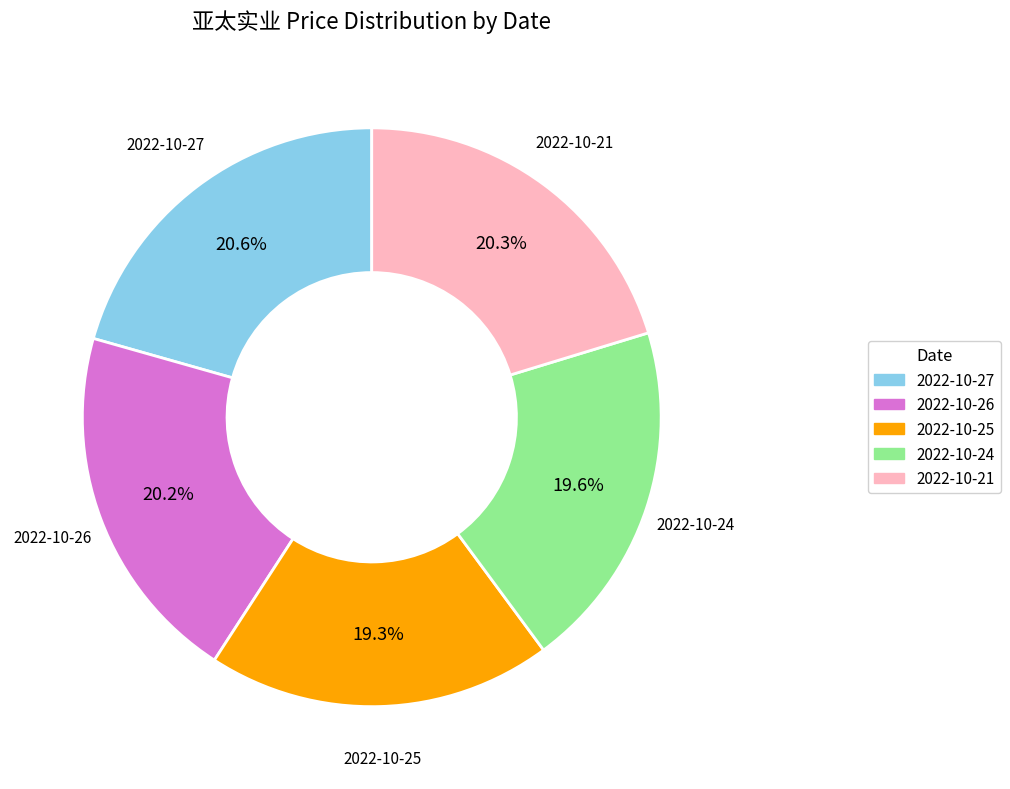

Which has a higher value, 2022-10-25 or 2022-10-21?

2022-10-21